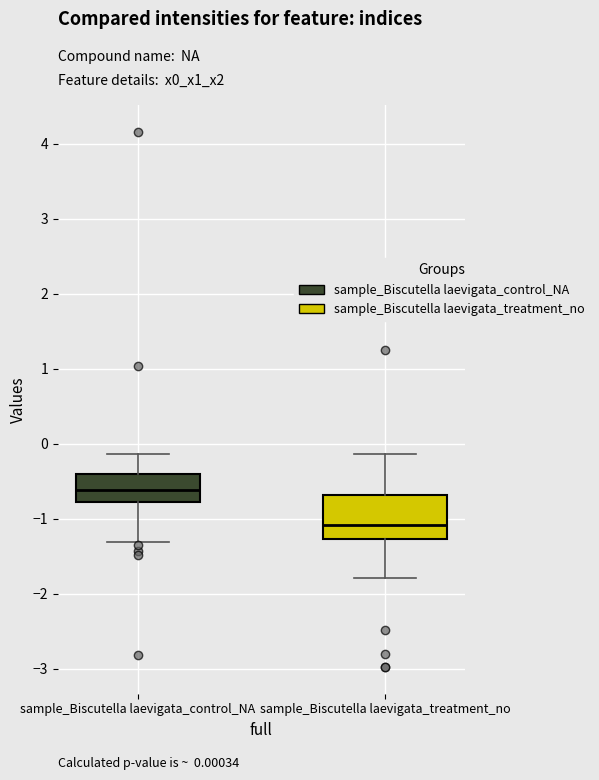

Reading left to right, read every box against the y-axis: the position of its median line, the range the box covers, and the ends of its whiskers. The values are not printed on the chart, so give them approximately, as read against the axis.

sample_Biscutella laevigata_control_NA: median -0.6, box -0.8 to -0.4, whiskers -1.3 to -0.1
sample_Biscutella laevigata_treatment_no: median -1.1, box -1.3 to -0.7, whiskers -1.8 to -0.1